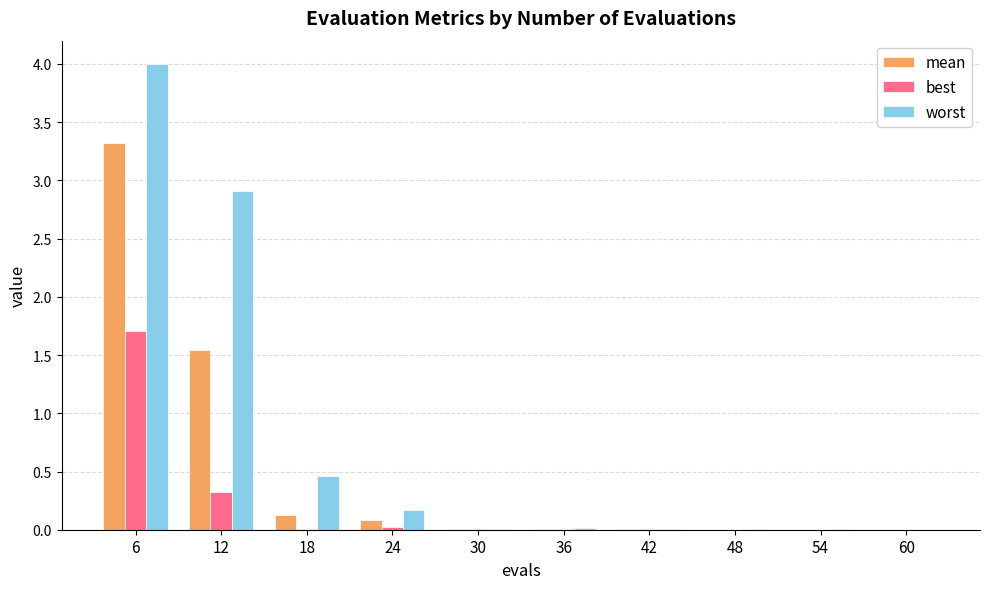

At which category does the chart reach its peak across all series?

6